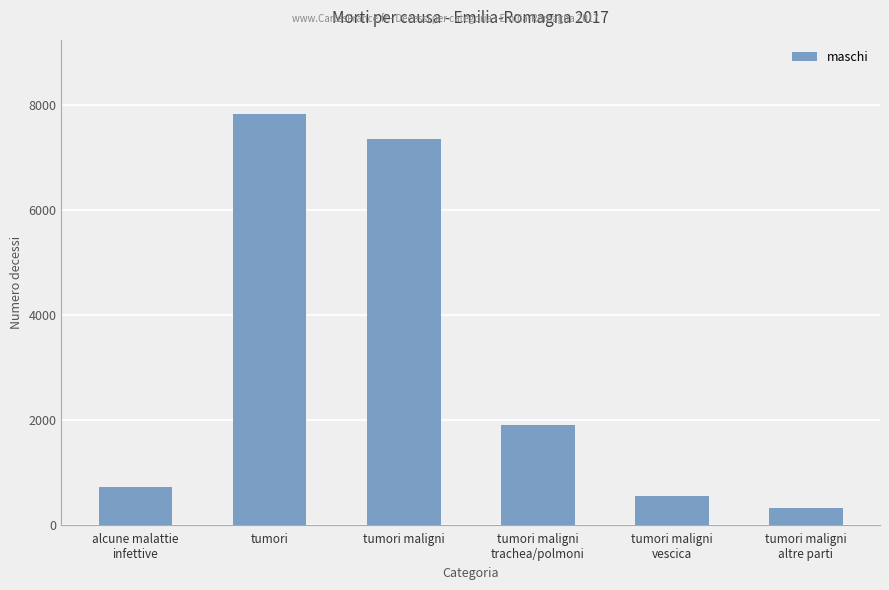

What is the change in value from alcune malattie
infettive to tumori maligni?

+6629